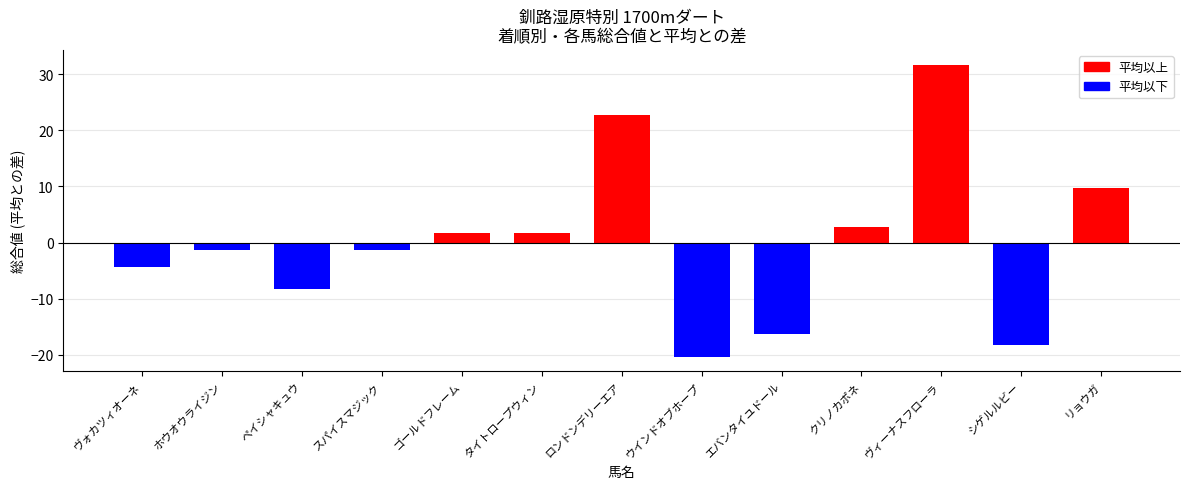

How many distinct data groups are displayed?

1